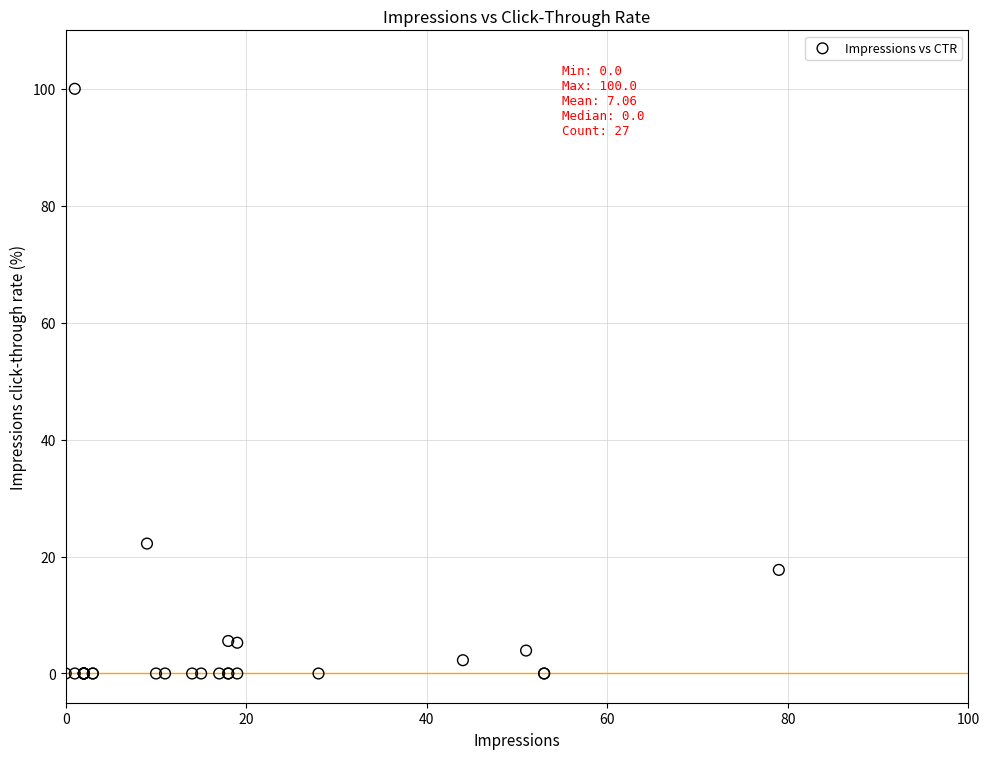

What Y value in the scatter plot is closest to 50?

22.2